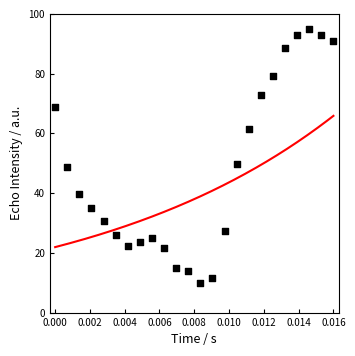

List the coordinates of all points as (Y, X) pairs, reading left to right.

(68.9, 0.0)  (48.9, 0.0)  (39.5, 0.0)  (35.2, 0.0)  (30.6, 0.0)  (25.8, 0.0)  (22.4, 0.0)  (23.5, 0.0)  (25.1, 0.0)  (21.6, 0.0)  (15.0, 0.0)  (14.0, 0.0)  (10.0, 0.0)  (11.7, 0.0)  (27.2, 0.0)  (49.8, 0.0)  (61.5, 0.0)  (72.7, 0.0)  (79.4, 0.0)  (88.5, 0.0)  (92.9, 0.0)  (95.0, 0.0)  (92.9, 0.0)  (90.8, 0.0)